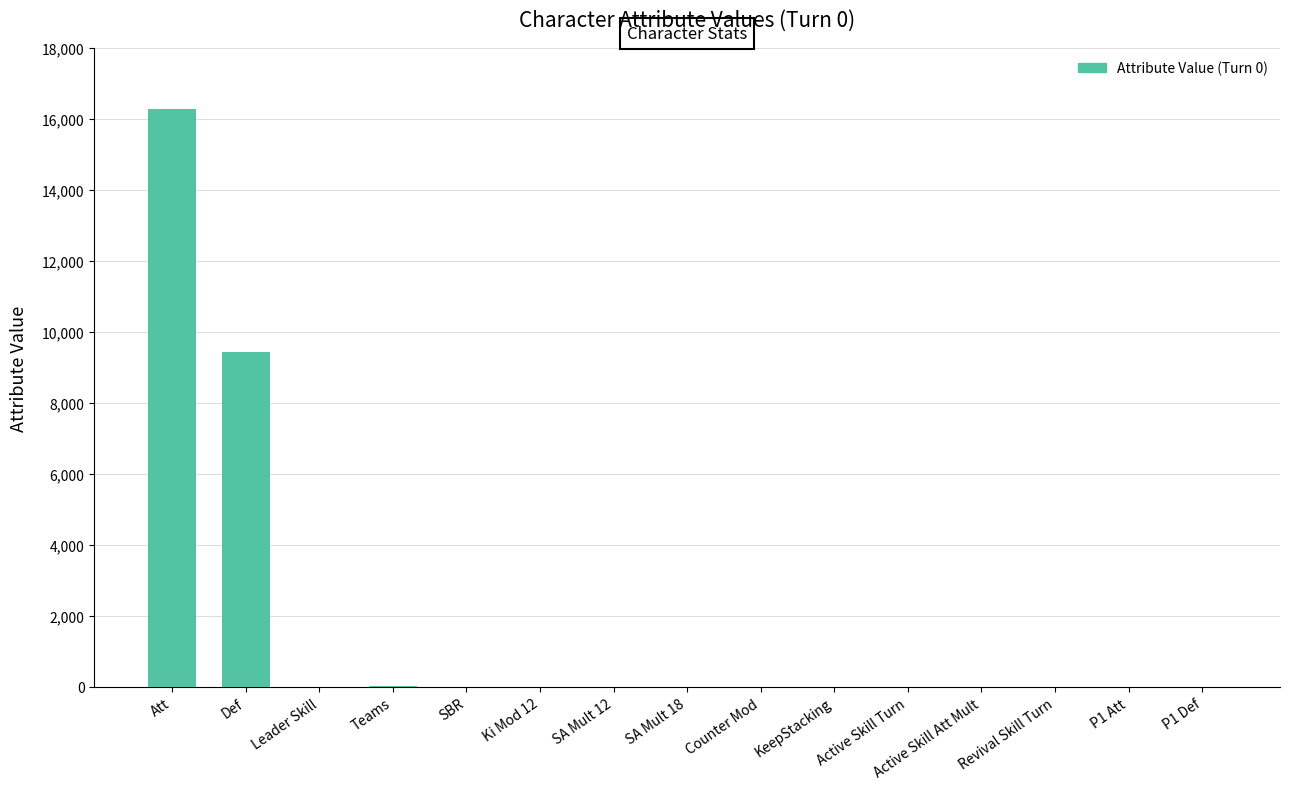

What is the approximate value at SA Mult 12?

1.0